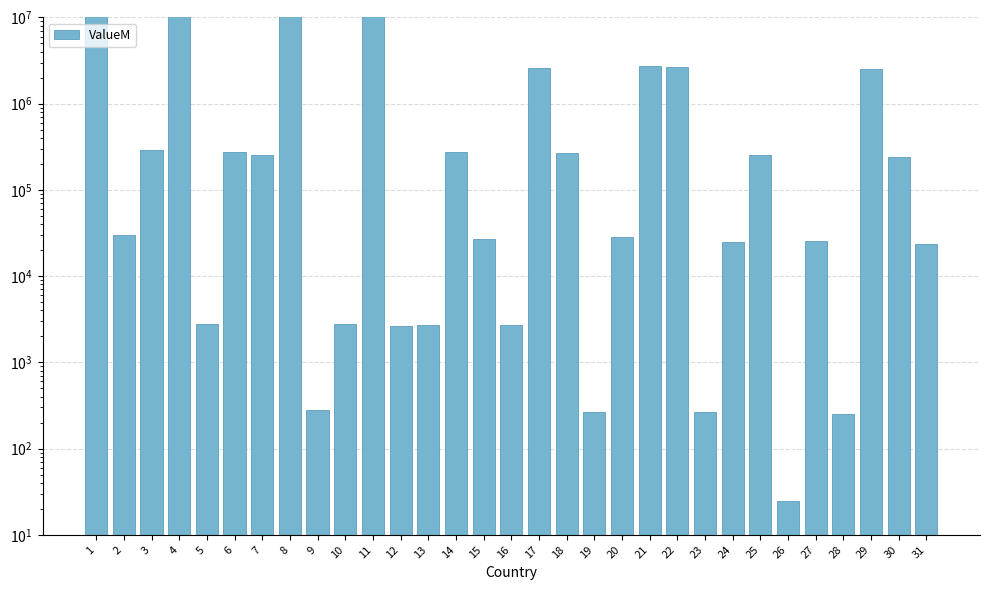

How many series are shown in this chart?

1